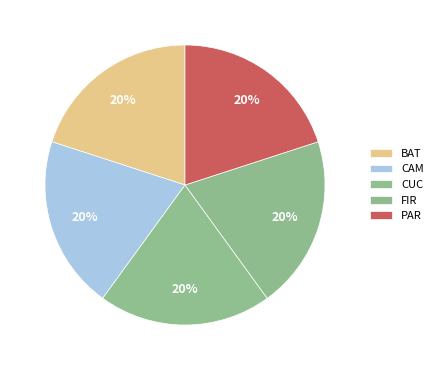

Rank the categories by value from highest to lowest.

FIR, BAT, PAR, CAM, CUC